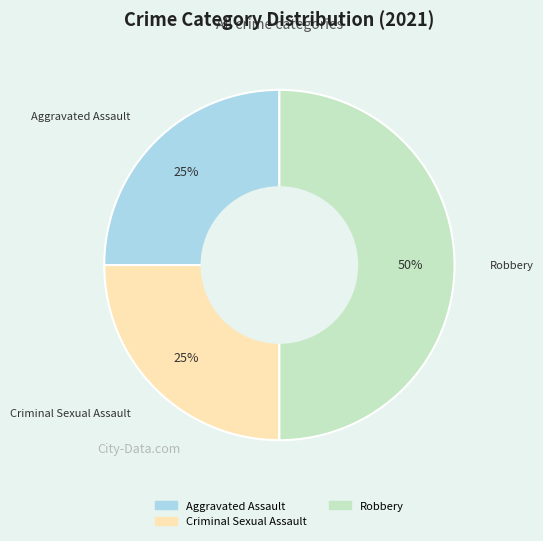

To the nearest percent, what is the difference between the largest and smallest slice percentages?

25%